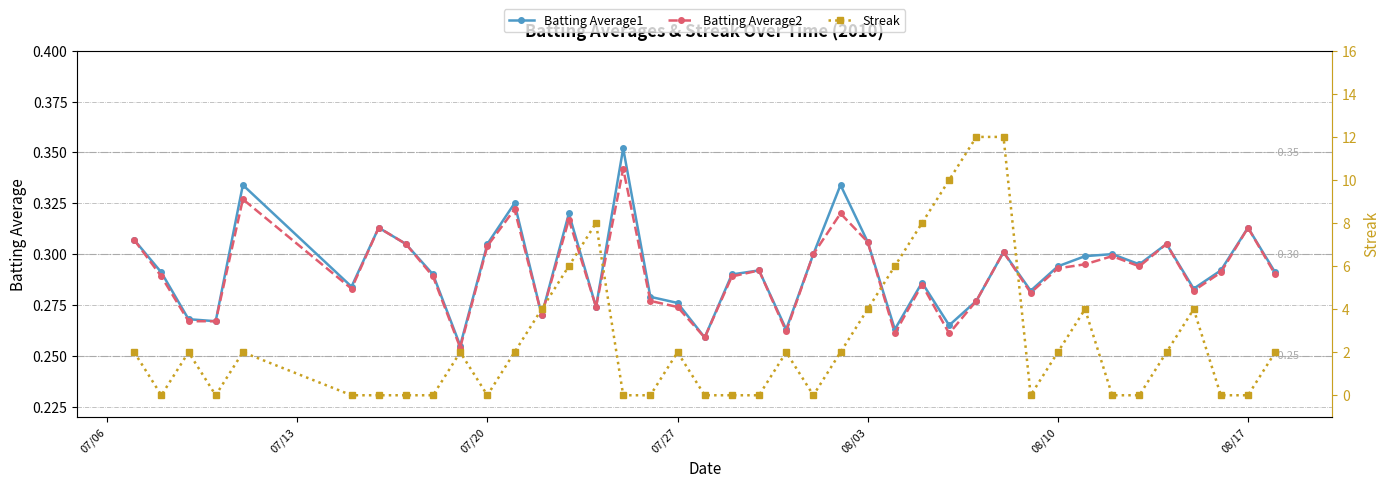

How many Batting Average2 values are between 0 and 1?

40